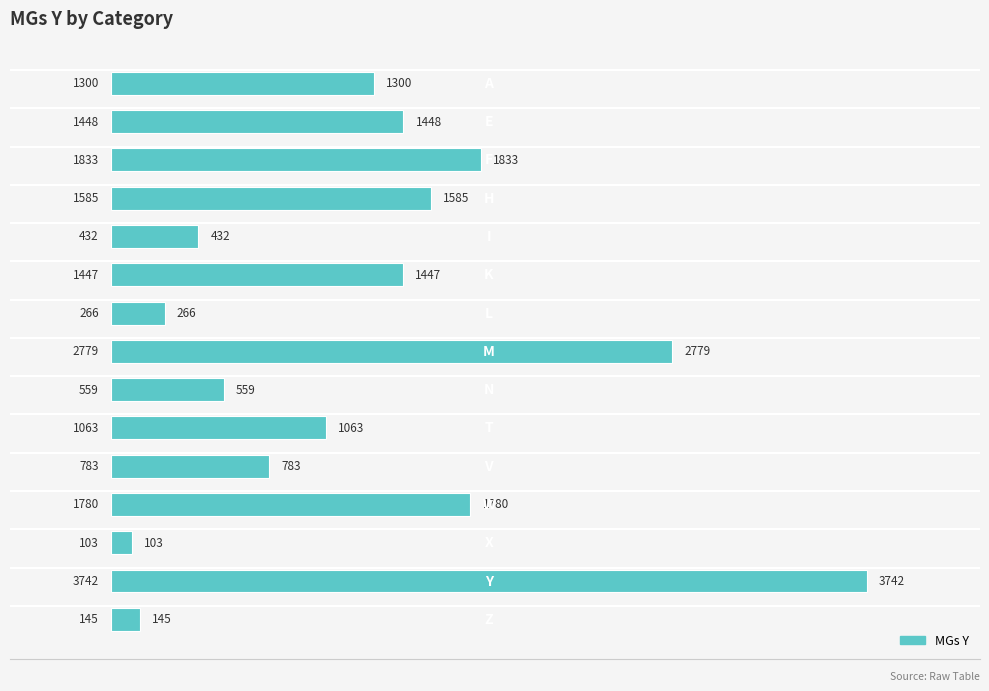

What is the value of the 4th bar from the top?

1585